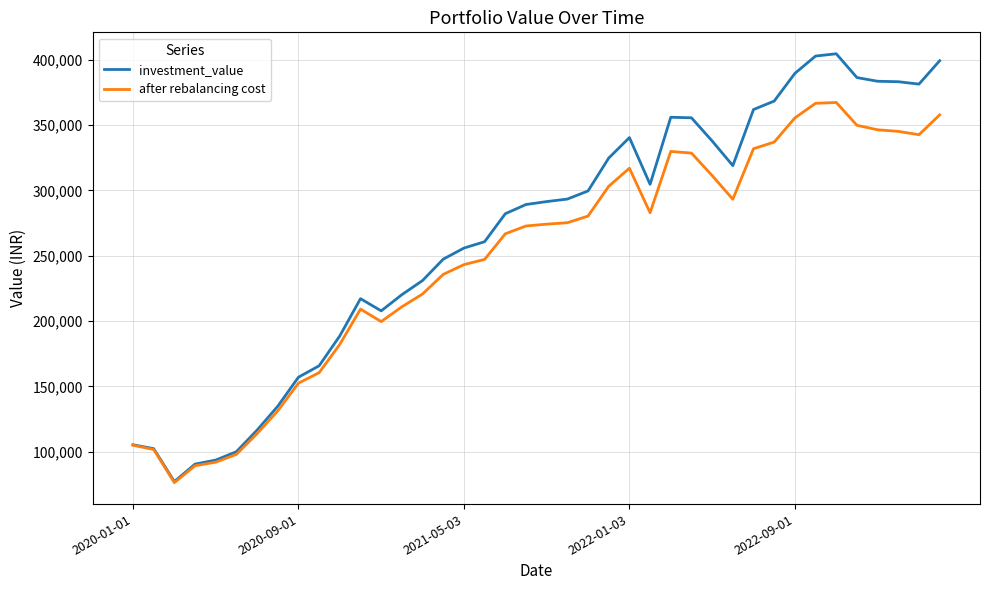

Rank the series by their maximum value, from lowest to highest.

after rebalancing cost, investment_value